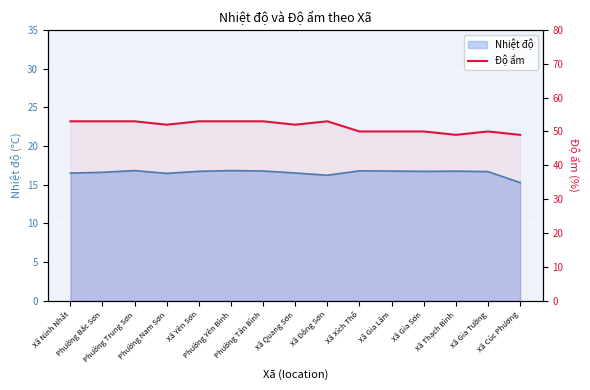

How many points are lower than both their immediate neighbors (excluding endpoints)?

3